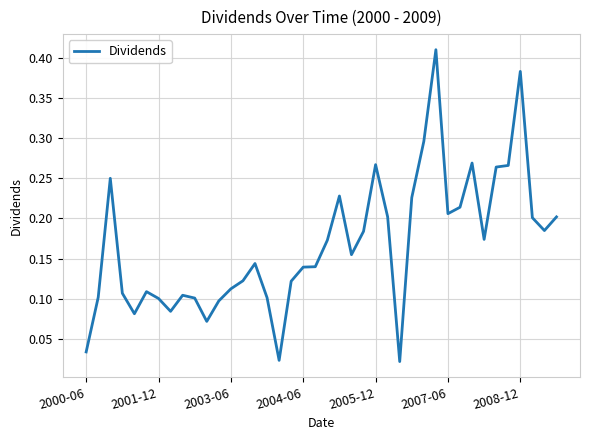

What is the value of the 37th point from the left?

0.4